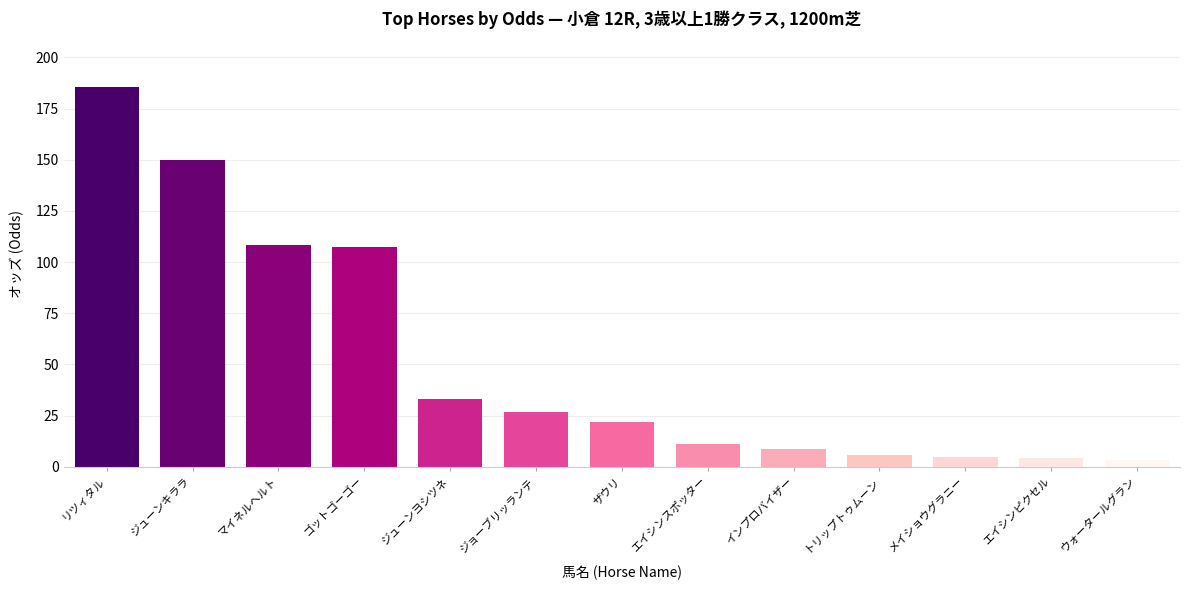

Read the value at ジューンキララ.

150.0